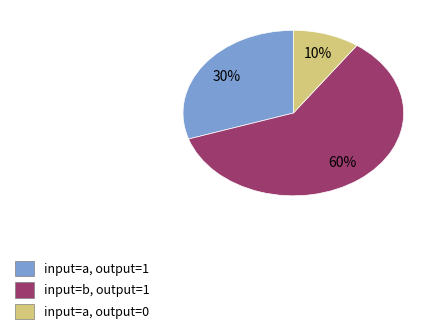

To the nearest percent, what is the average slice percentage?

33%